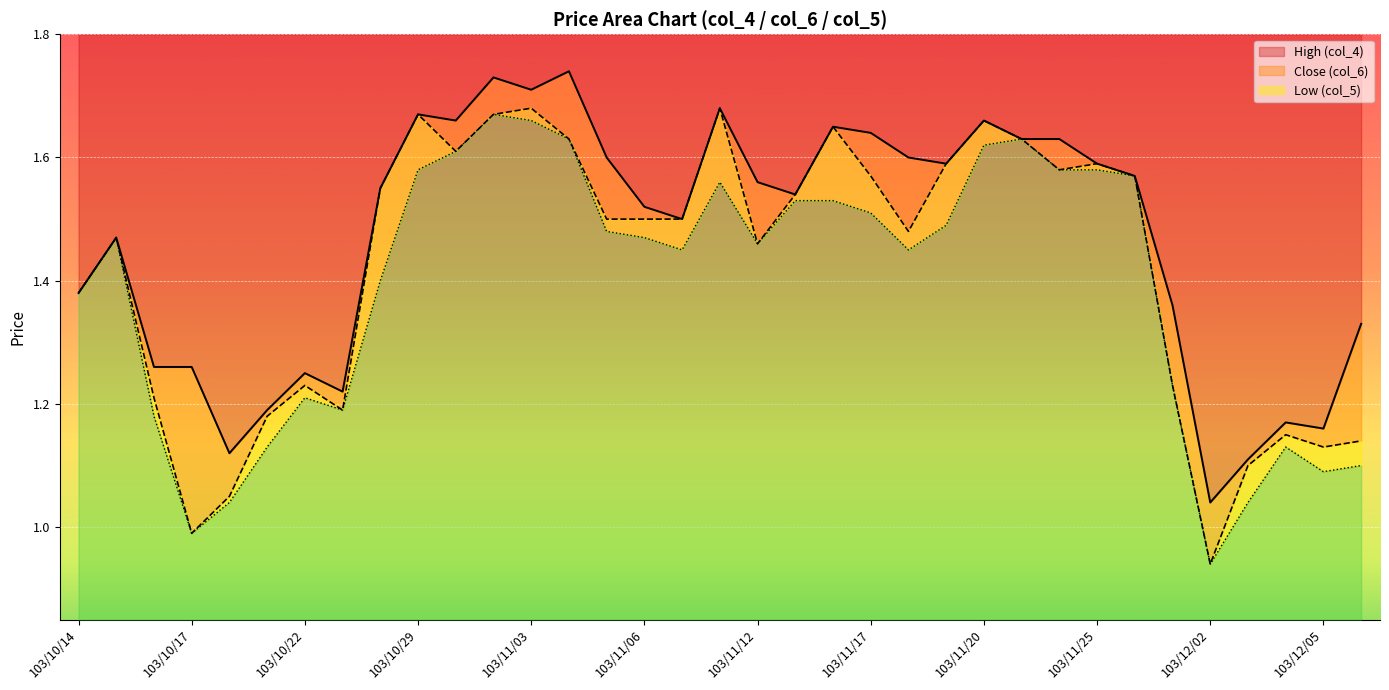

How many interior local valleys does the Low (col_5) series have?

7